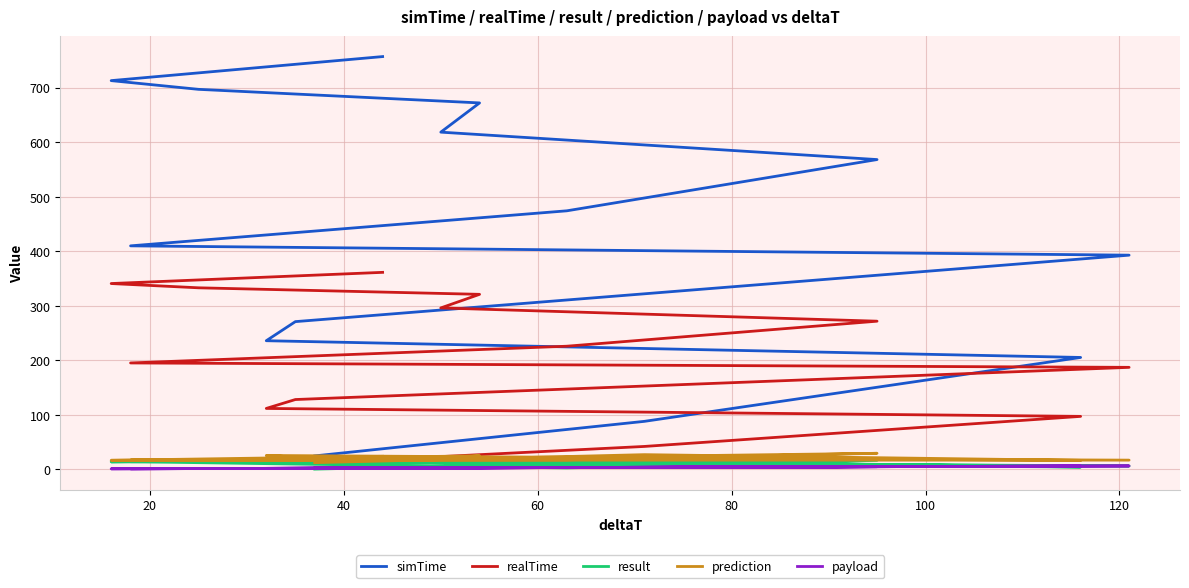

What are all the series names shown in the legend?

simTime, realTime, result, prediction, payload